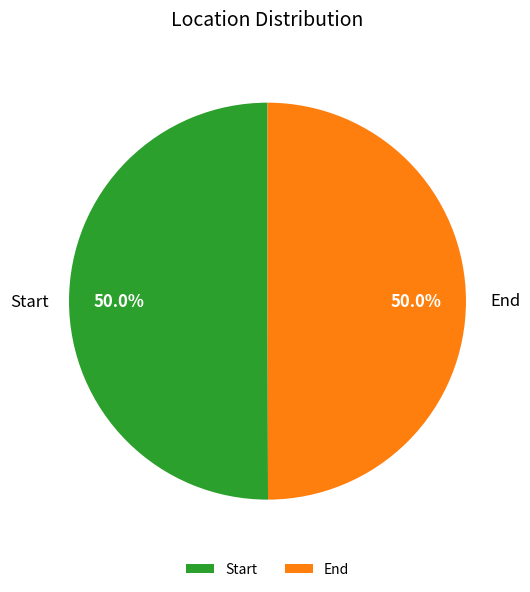

How much of the chart is everything except Start?

50.0%